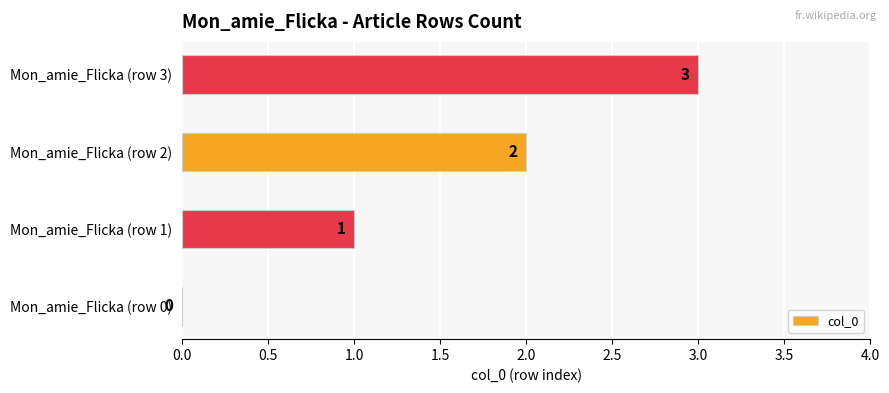

Count the values in the range 1 to 3.

3